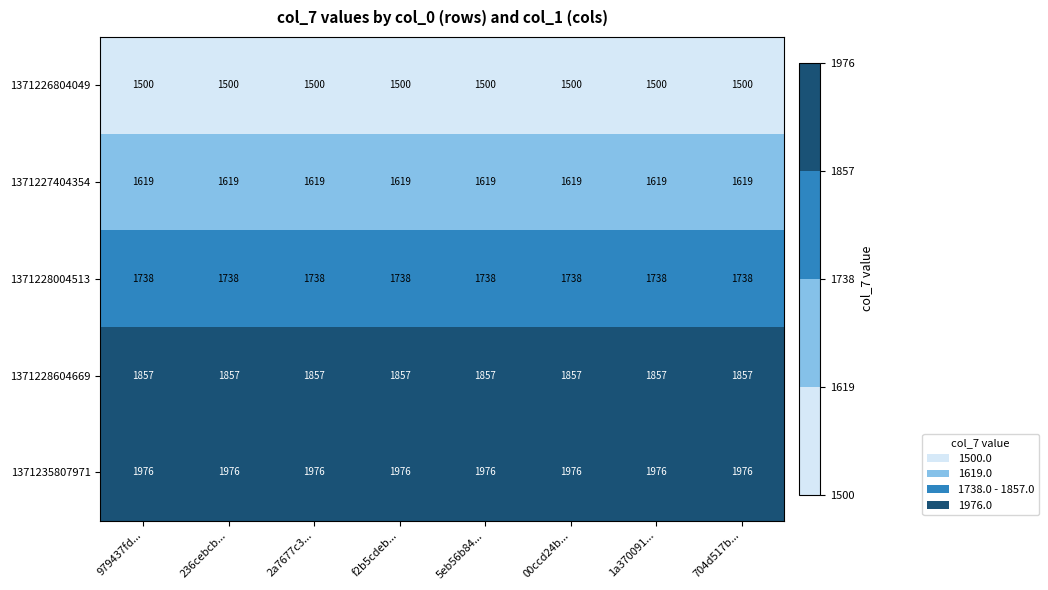

What is the difference between the highest and lowest values at 2a7677c3...?

476